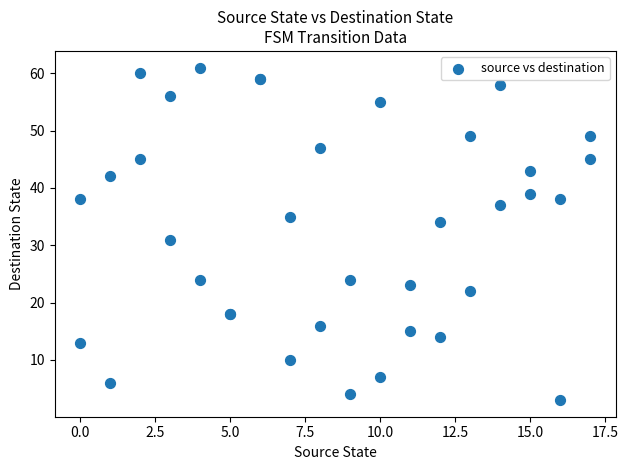

What Y value in the scatter plot is closest to 32?

31